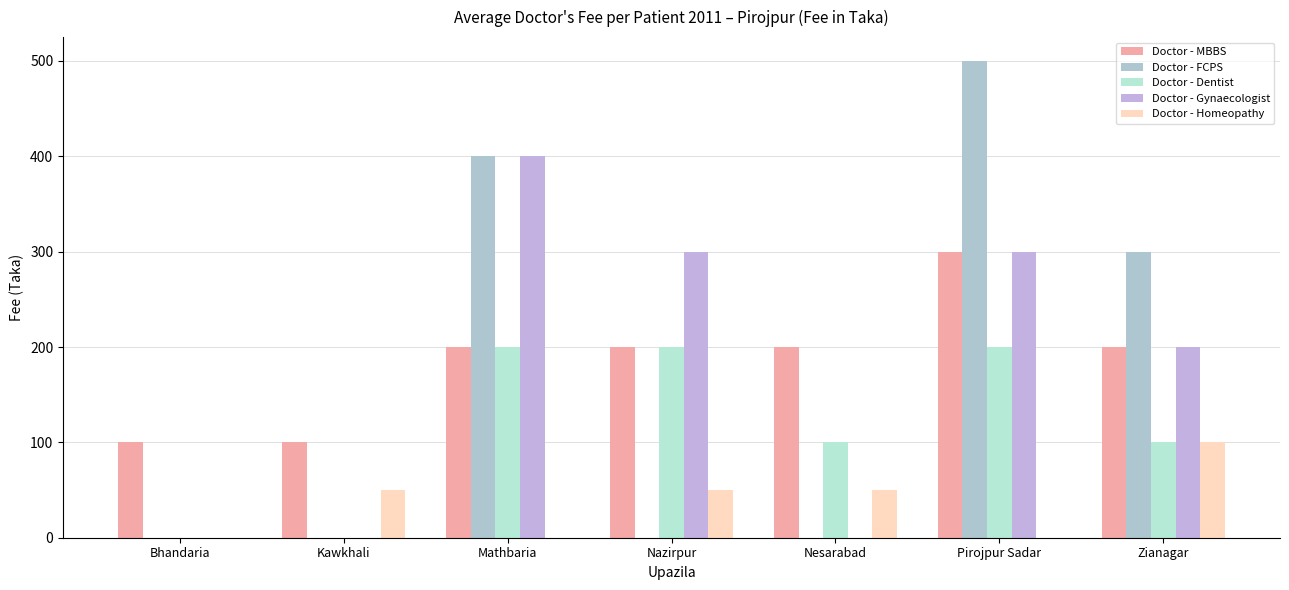

At which label is Doctor - FCPS closest to 250?

Zianagar